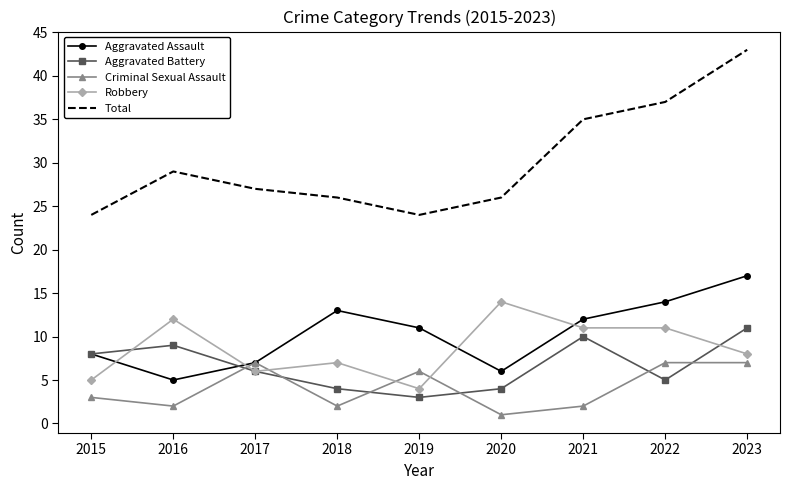

Which category has the lowest value in the Aggravated Battery series?

2019